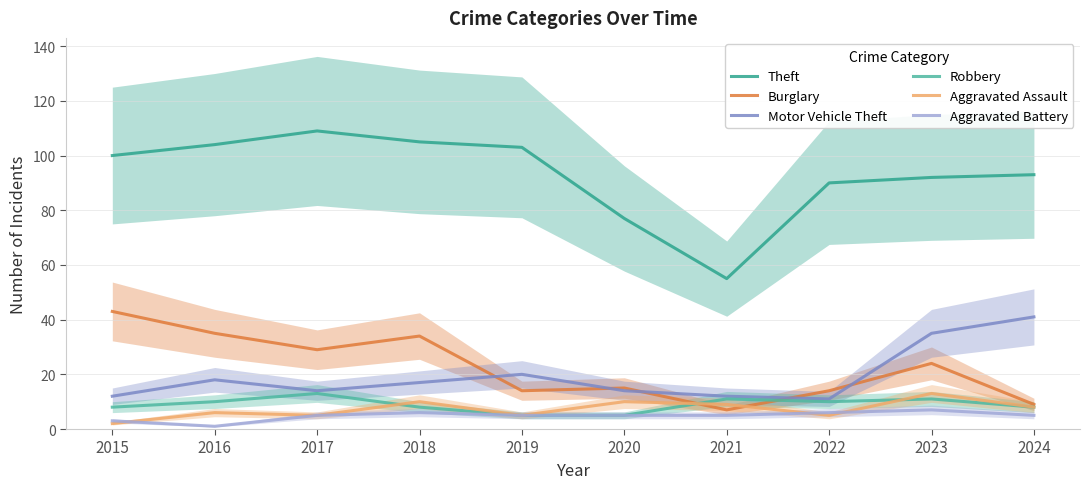

What is the difference between the second highest and minimum values in the Motor Vehicle Theft series?

24